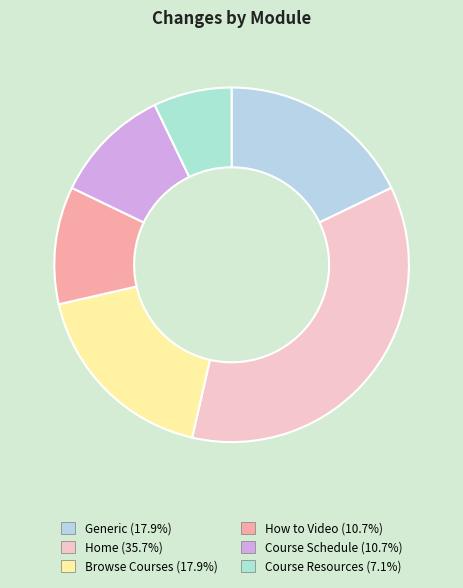

What is the smallest slice in the pie chart?

Course Resources